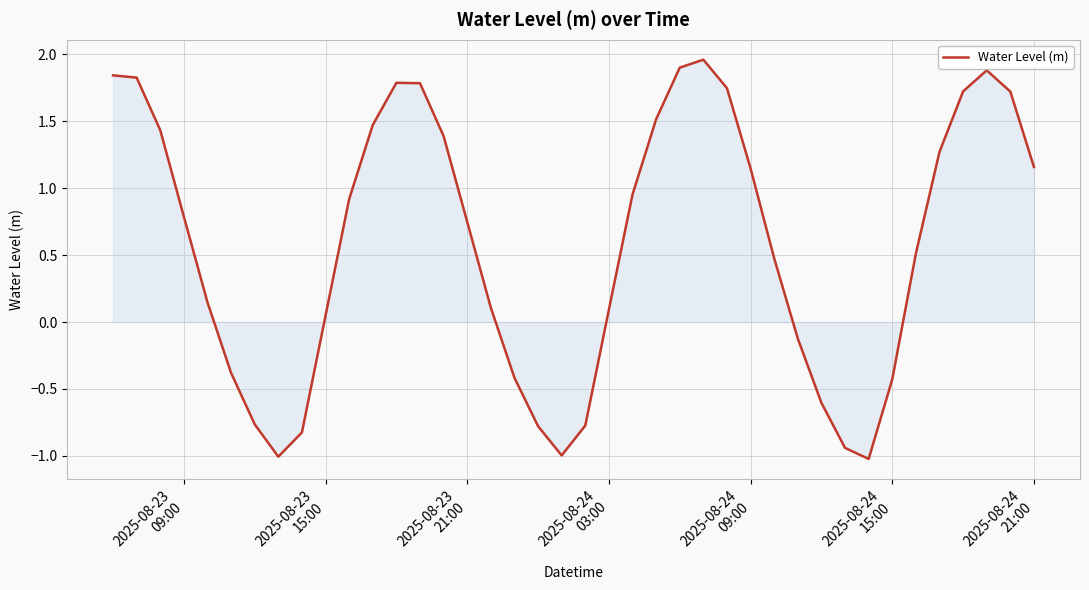

What is the smallest value displayed?

-1.0